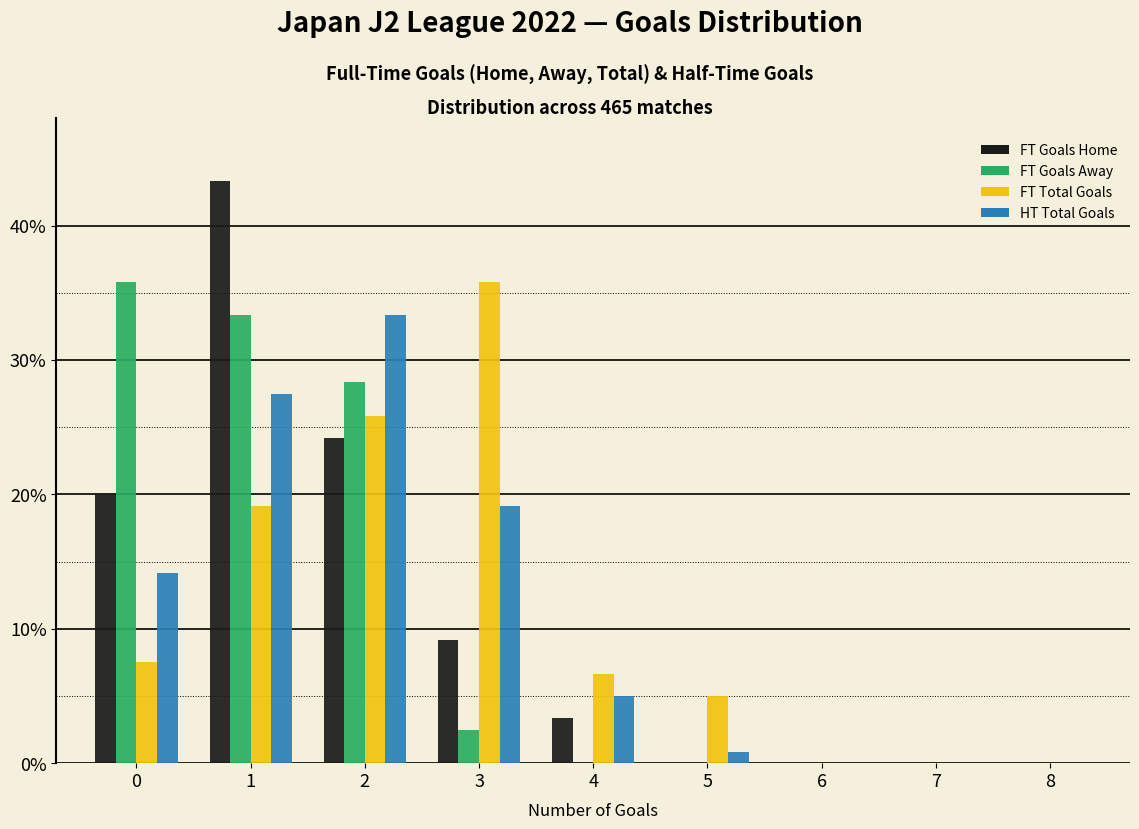

In the FT Total Goals series, which range on the x-axis has the tallest bar?

2.5 to 3.5